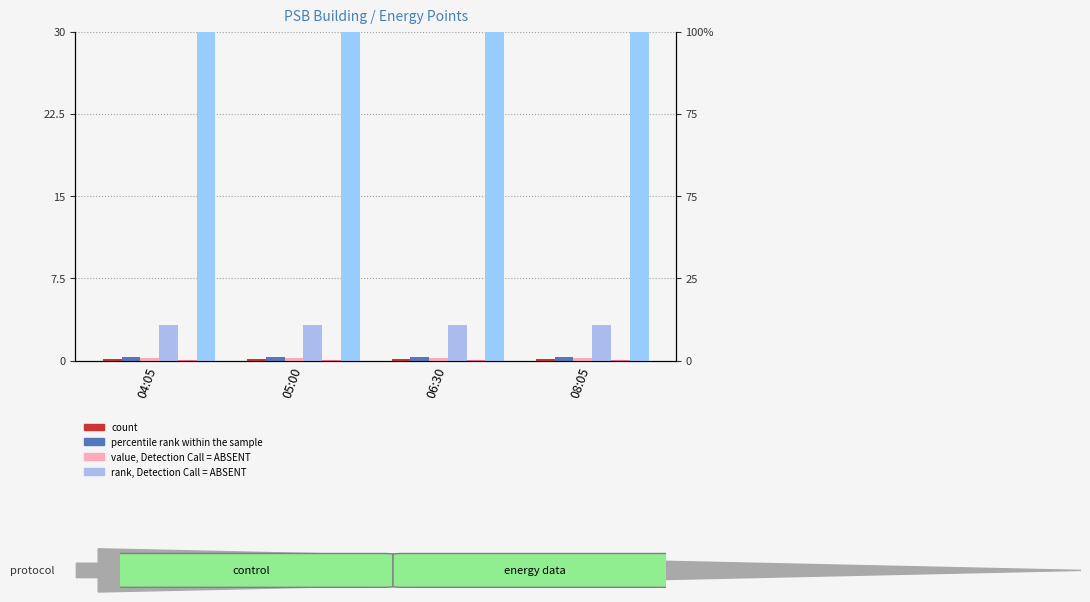

What is the total value across all series at 05:00?

33.9